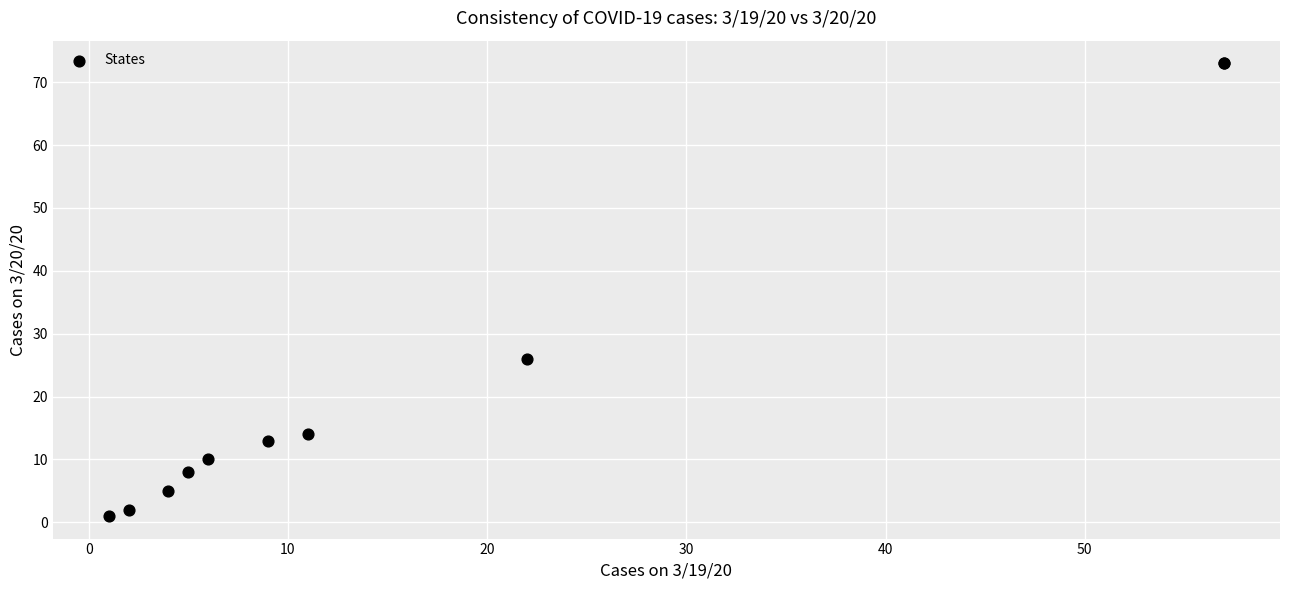

What Y value in the scatter plot is closest to 37?

26